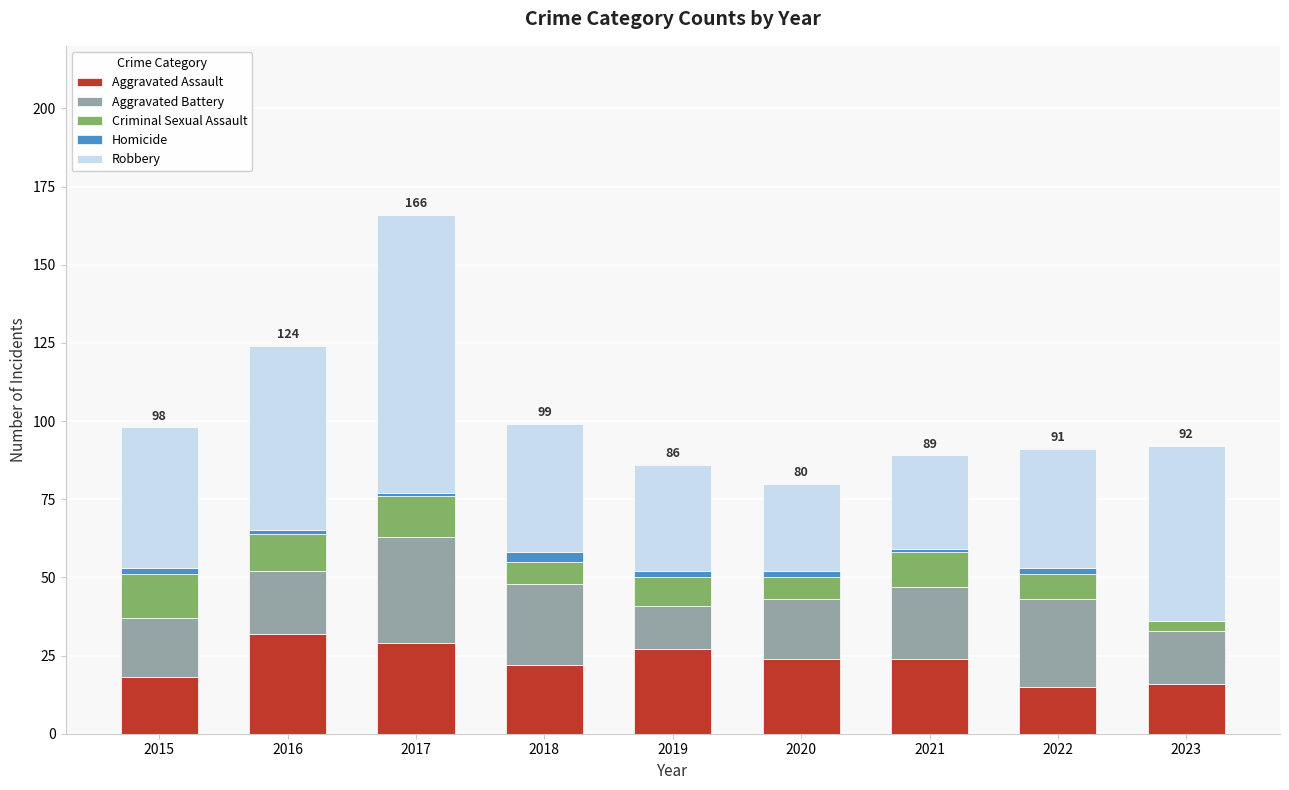

At which category is the sum across all series the highest?

2017